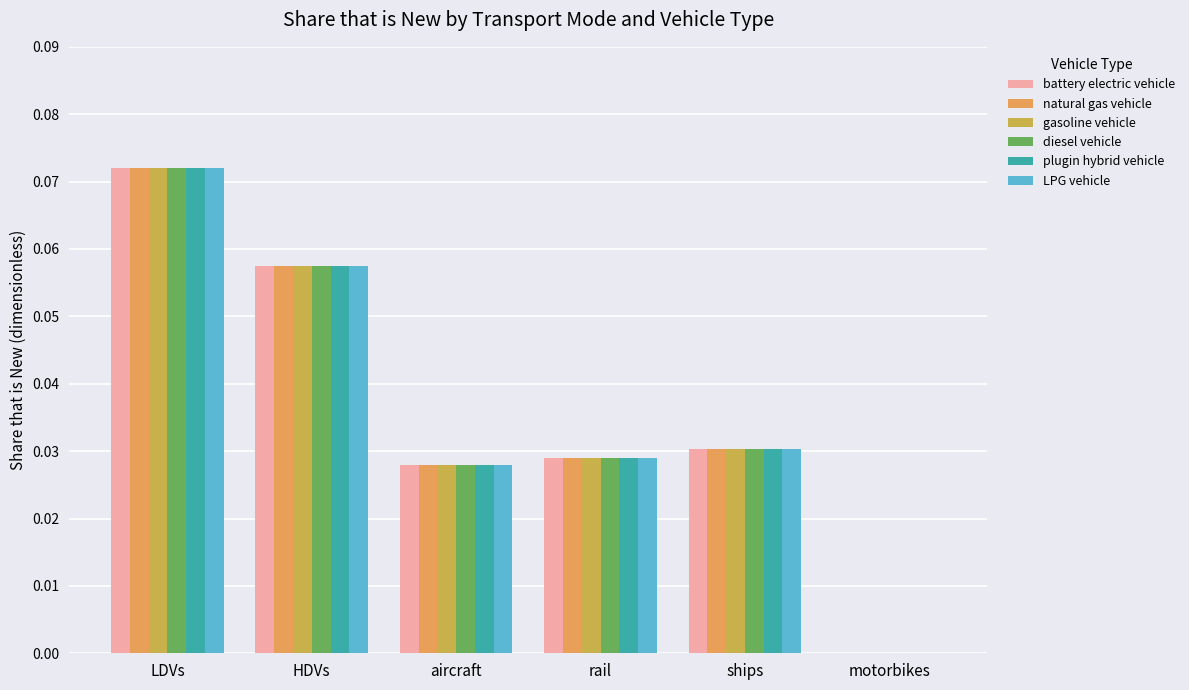

How many groups of bars are there?

6